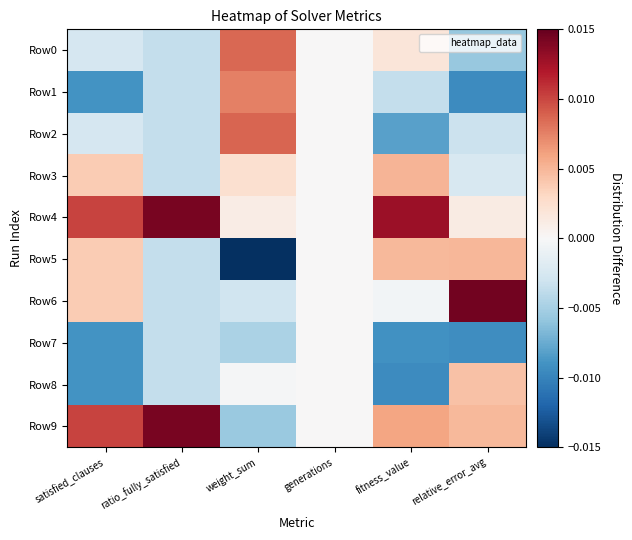

List the series in order of their peak value, lowest first.

Row7, Row8, Row5, Row3, Row1, Row0, Row2, Row4, Row9, Row6